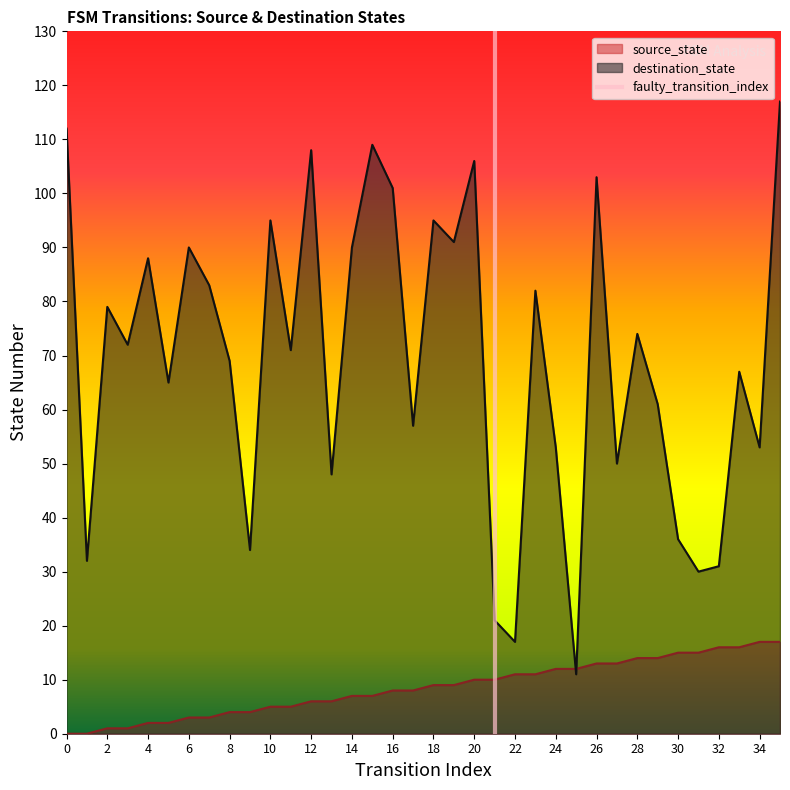

Count the values in the range 0 to 1.

2